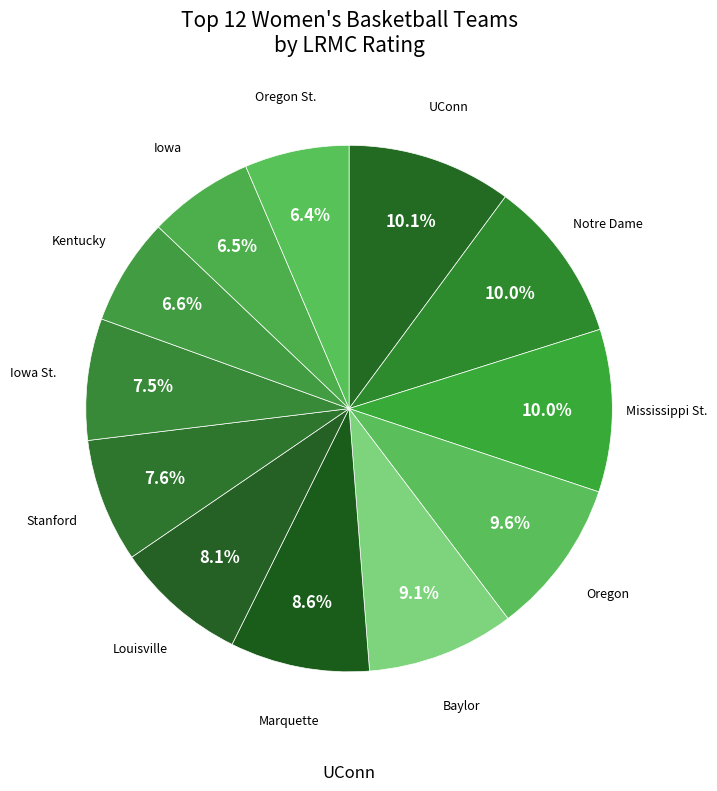

Count the number of slices in the pie.

12